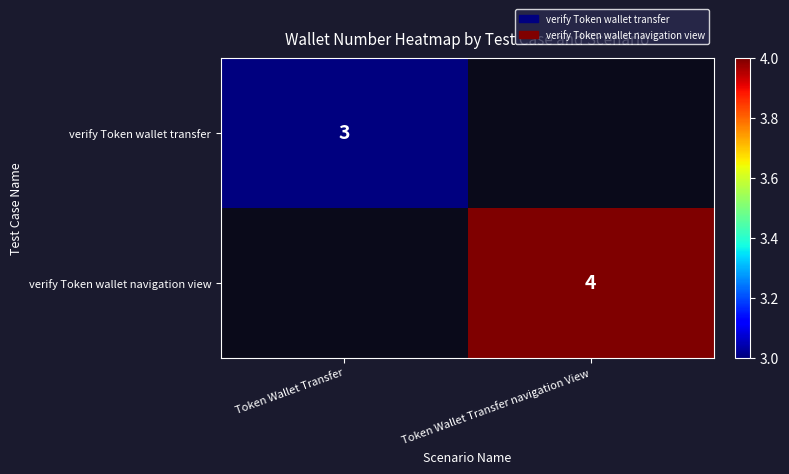

At which category is the sum across all series the highest?

Token Wallet Transfer navigation View